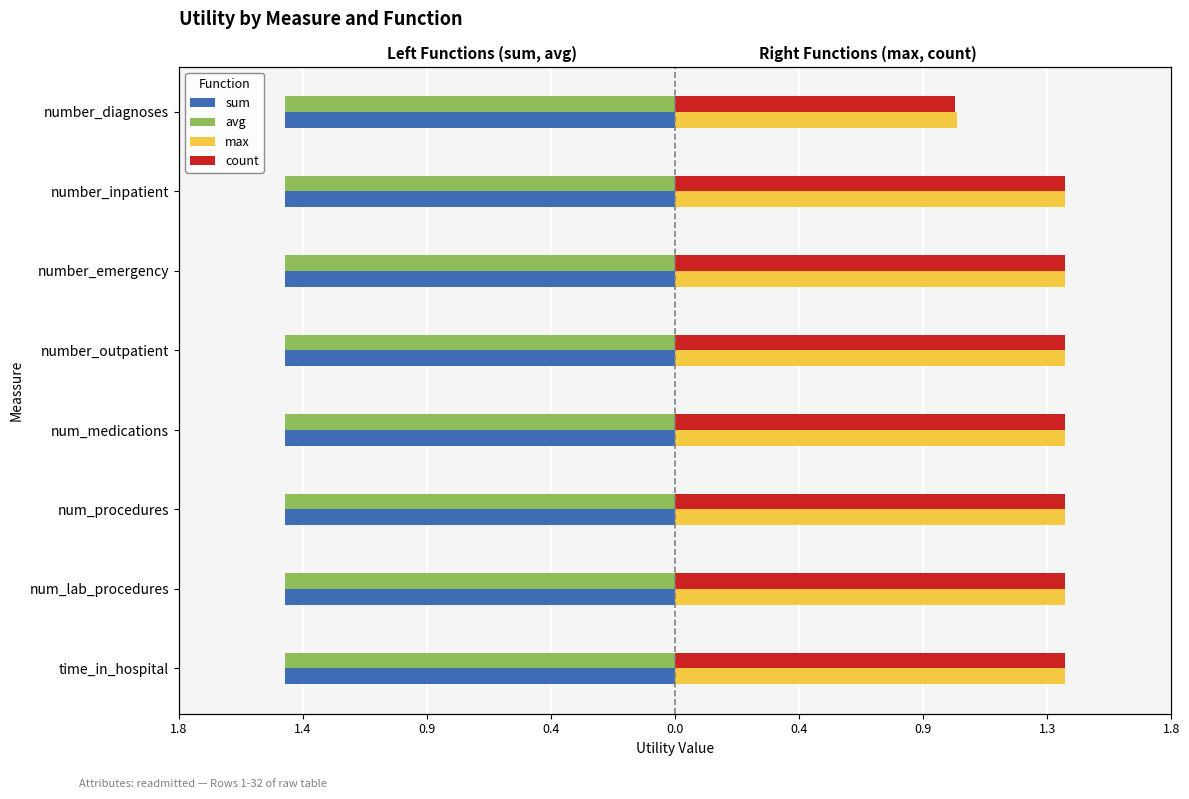

What is the difference between the maximum and minimum values in the count series?

0.4